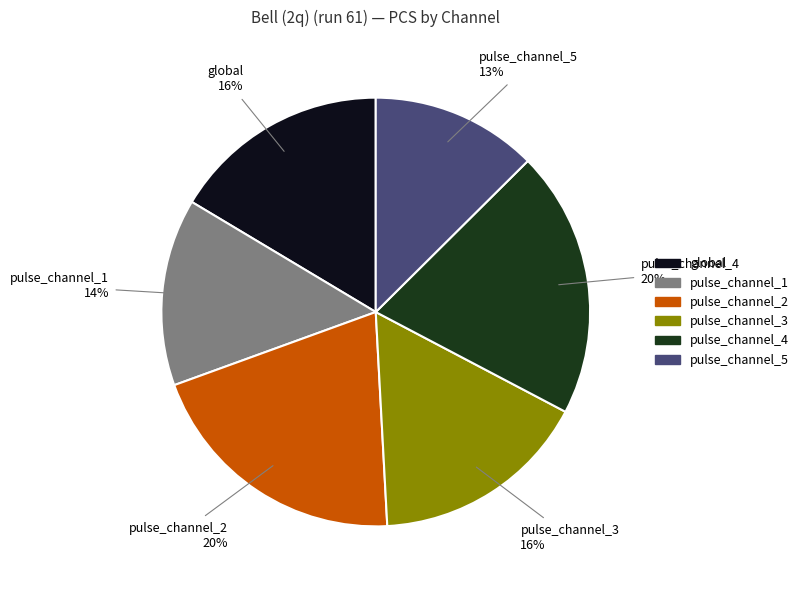

Is there a majority slice in this chart?

No